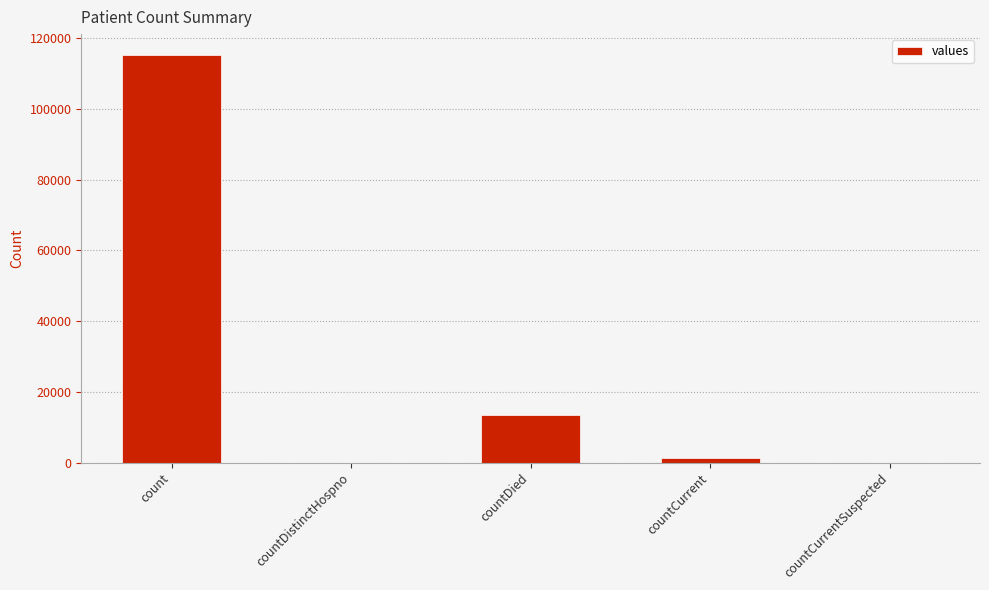

Are the bars horizontal?

No